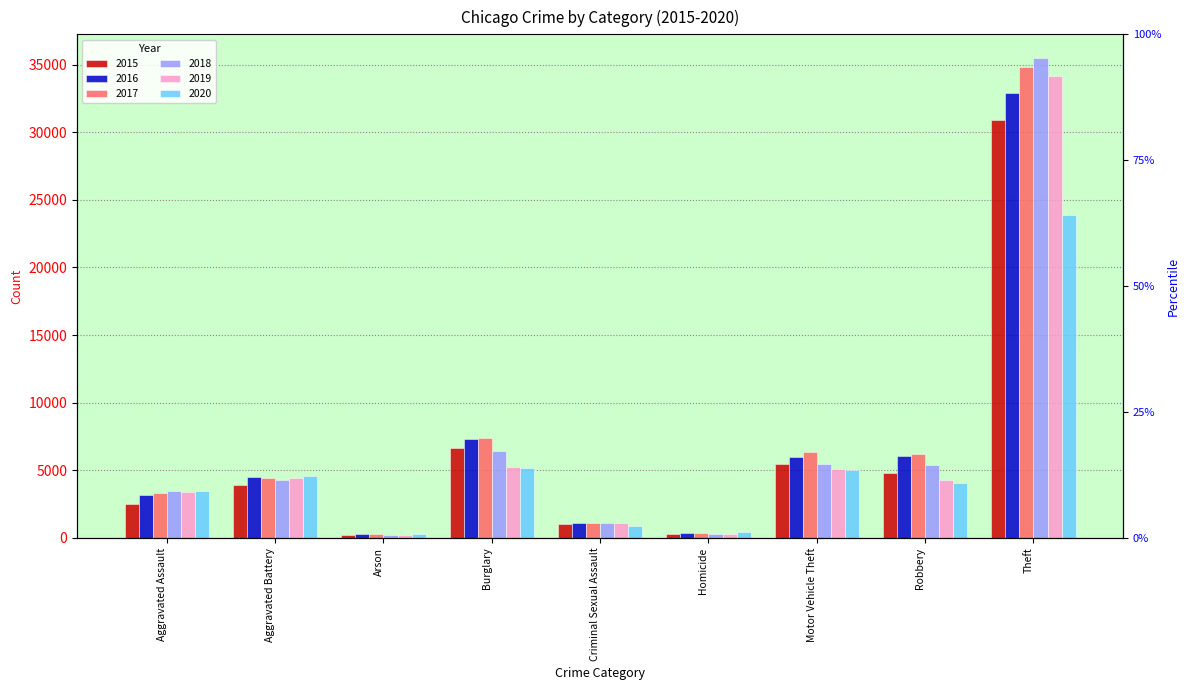

What is the smallest value displayed?

201